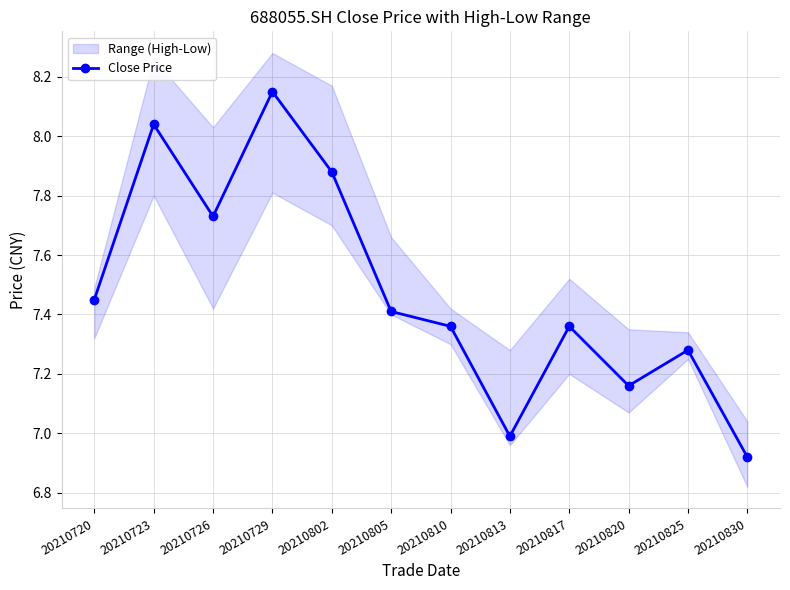

Reading right to left, extract all data points from this chart.

6.9	7.3	7.2	7.4	7.0	7.4	7.4	7.9	8.2	7.7	8.0	7.5